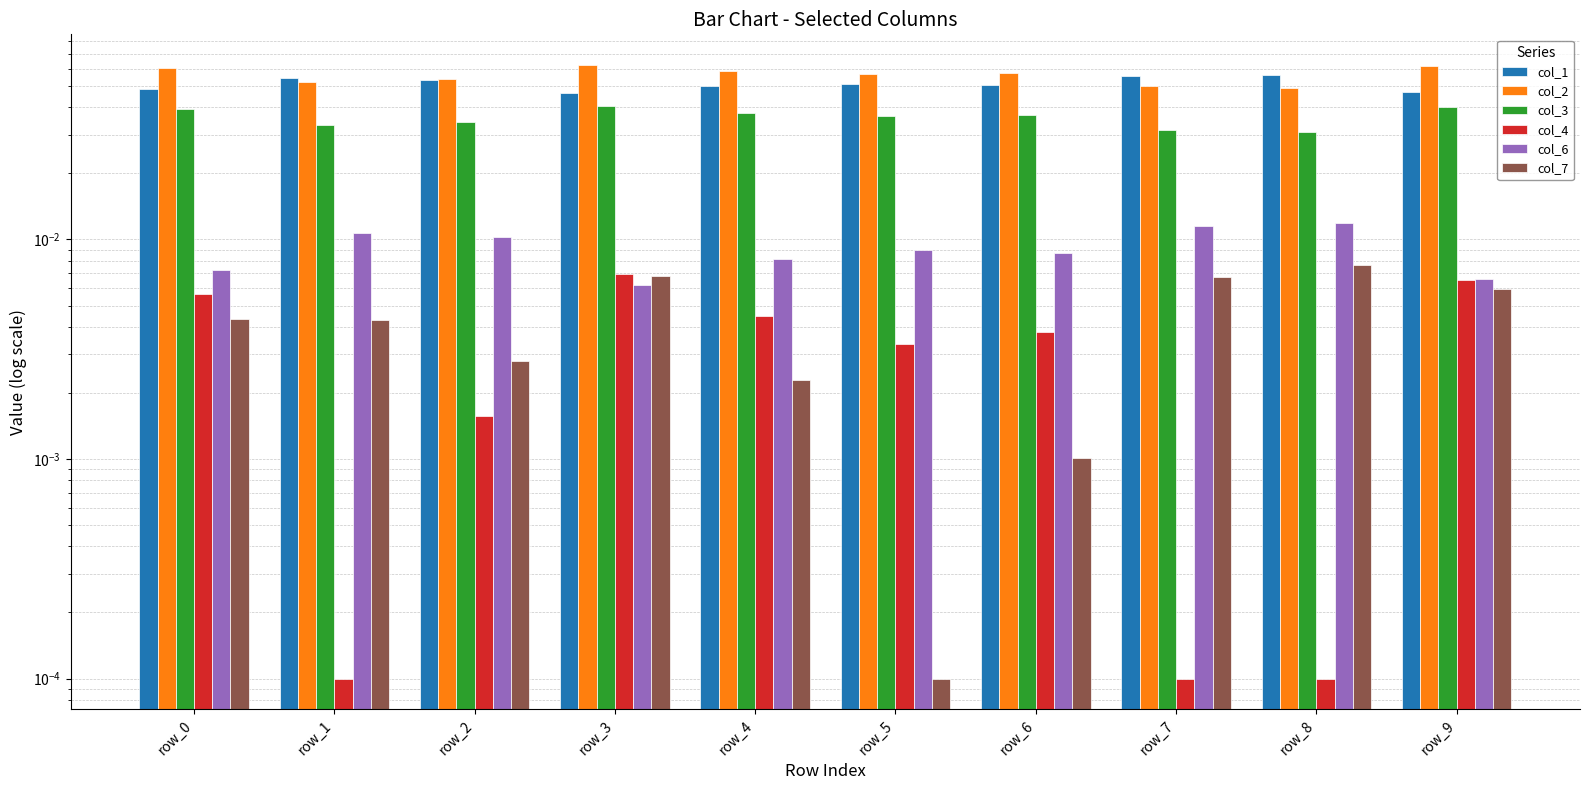

At which category is the sum across all series the highest?

row_3